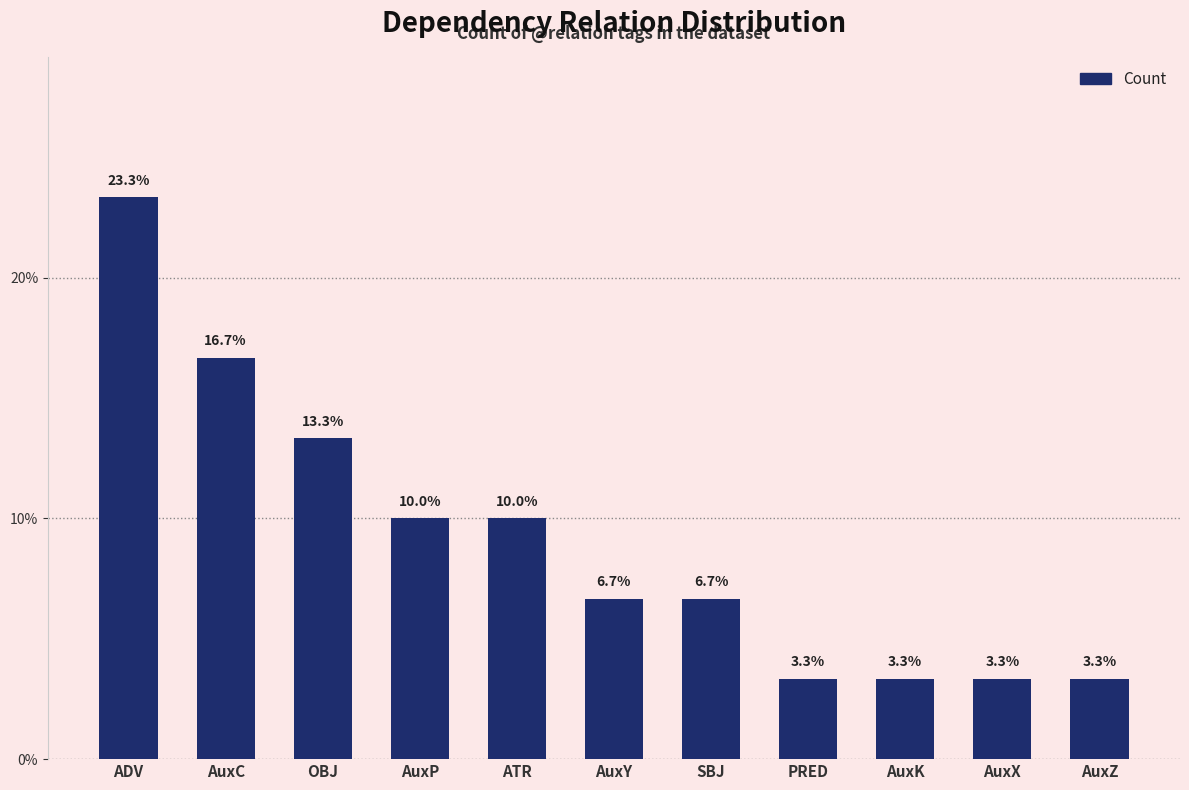

How many values exceed 6?

7